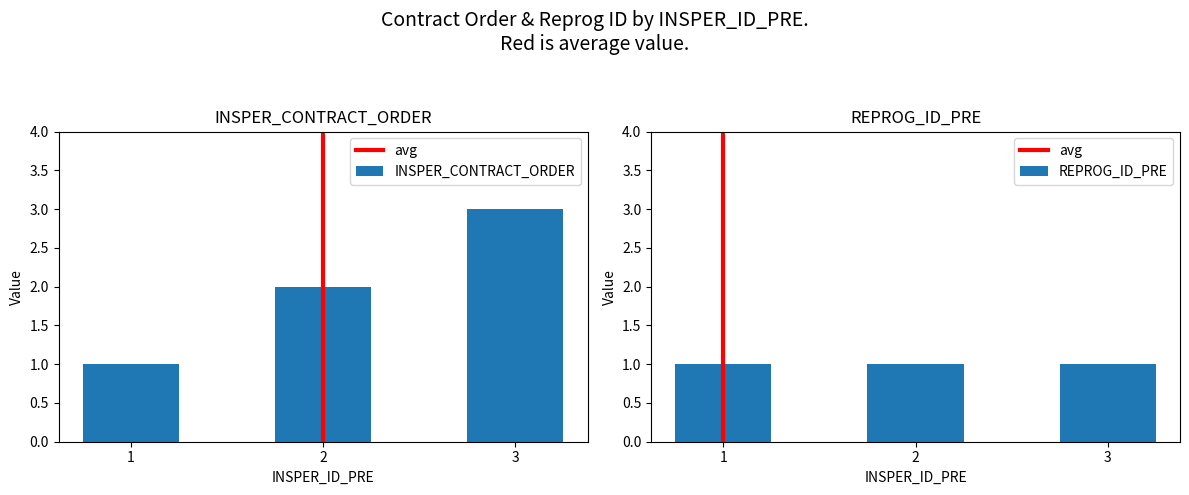

List the labels in order of value, largest first.

3, 2, 1